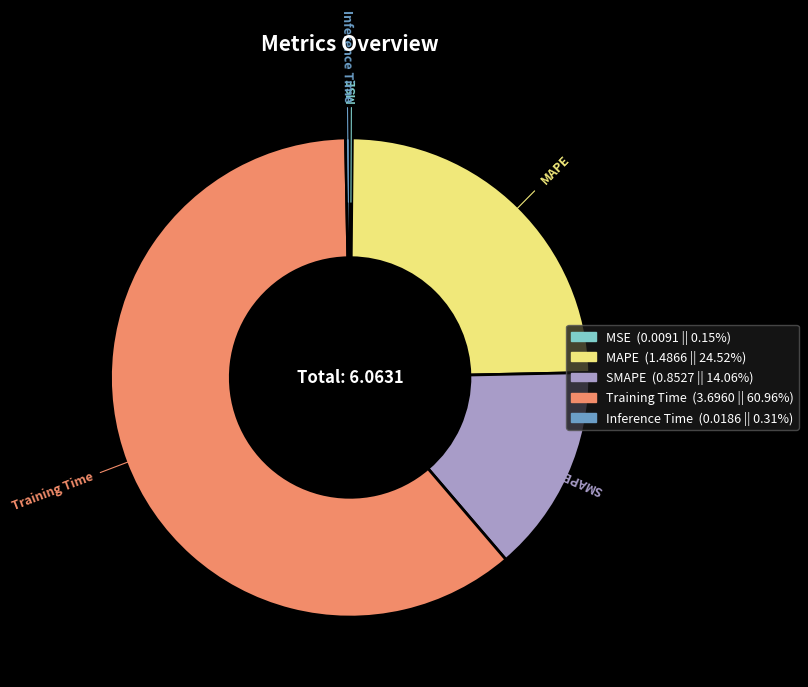

Approximately how many times larger is the value at SMAPE (0.8527 || 14.06%) compared to MAPE (1.4866 || 24.52%)?

0.6